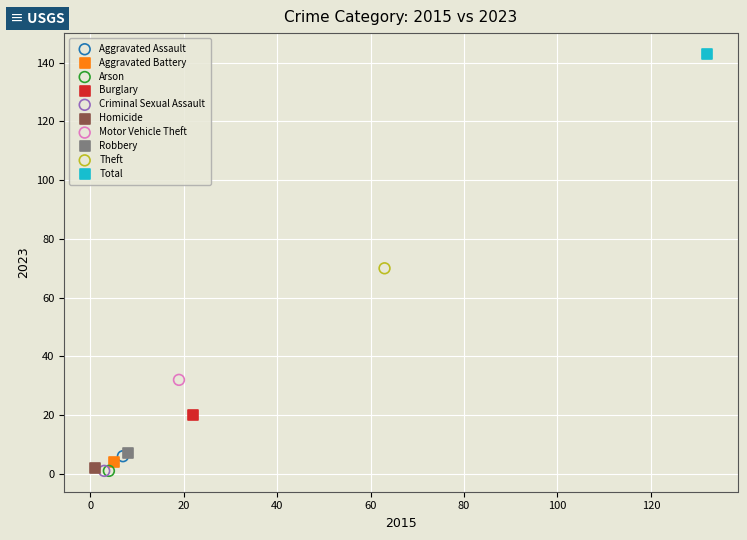

What are all the series names shown in the legend?

Aggravated Assault, Aggravated Battery, Arson, Burglary, Criminal Sexual Assault, Homicide, Motor Vehicle Theft, Robbery, Theft, Total